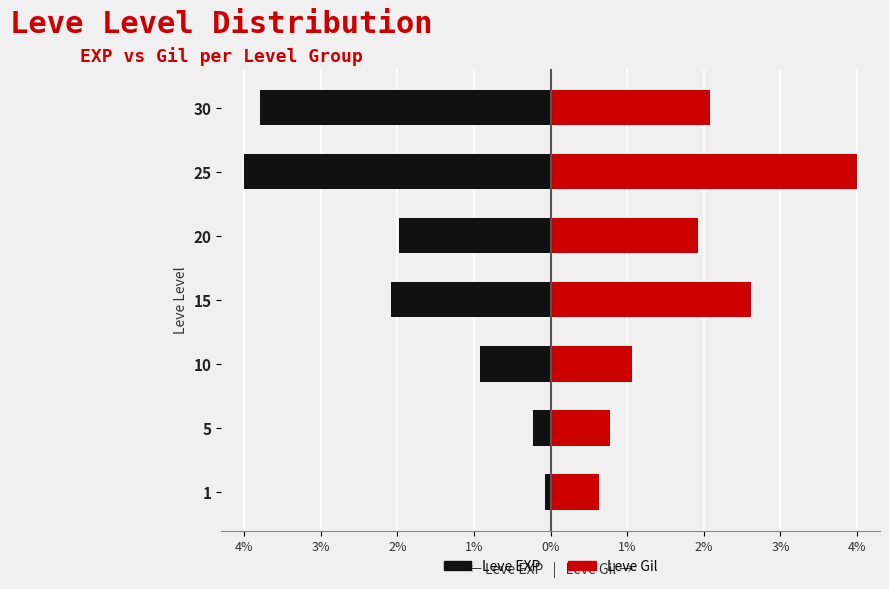

Reading left to right, list all the values displayed in this chart.

Leve EXP: -0.1	-0.2	-0.9	-2.1	-2.0	-4.0	-3.8
Leve Gil: 0.6	0.8	1.1	2.6	1.9	4.0	2.1